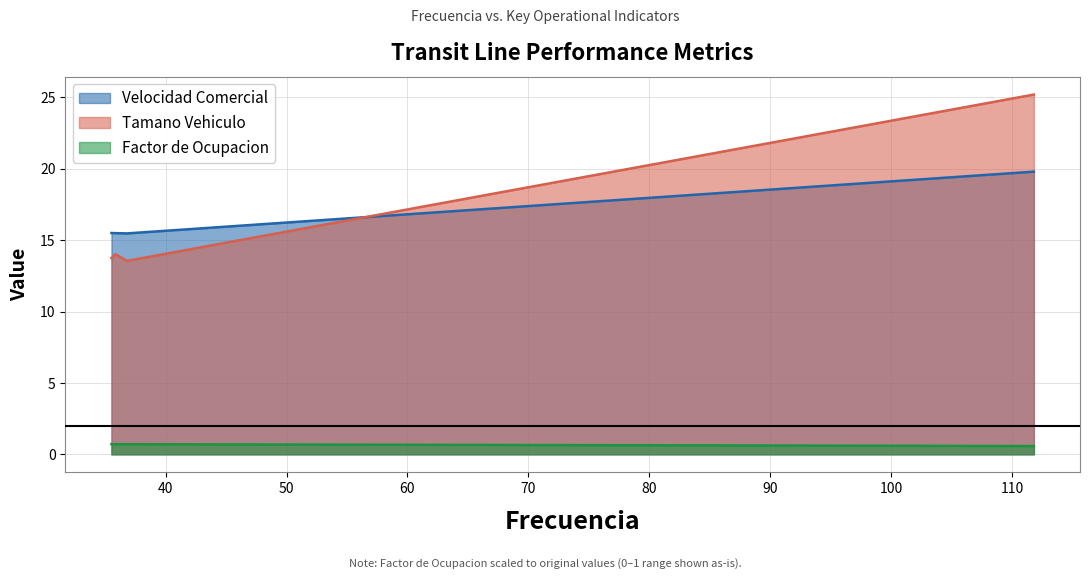

Which category has the highest value across all series?

Linea 5